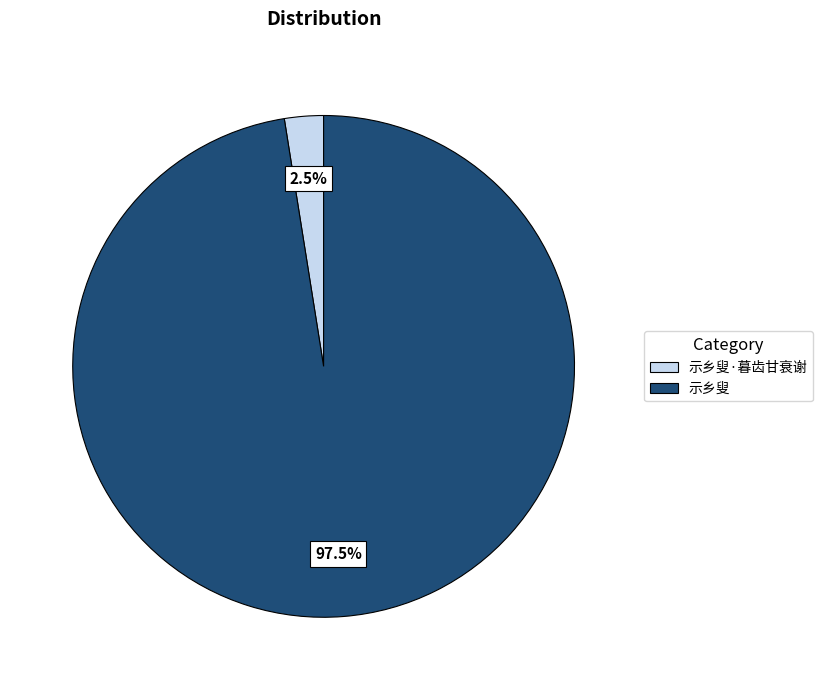

Which category accounts for the majority?

示乡叟